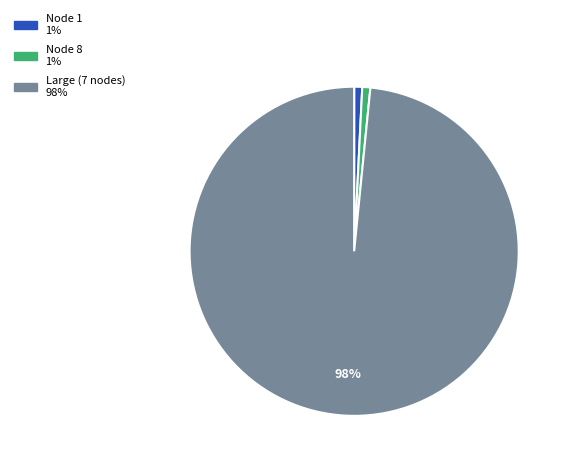

Is there a majority slice in this chart?

Yes